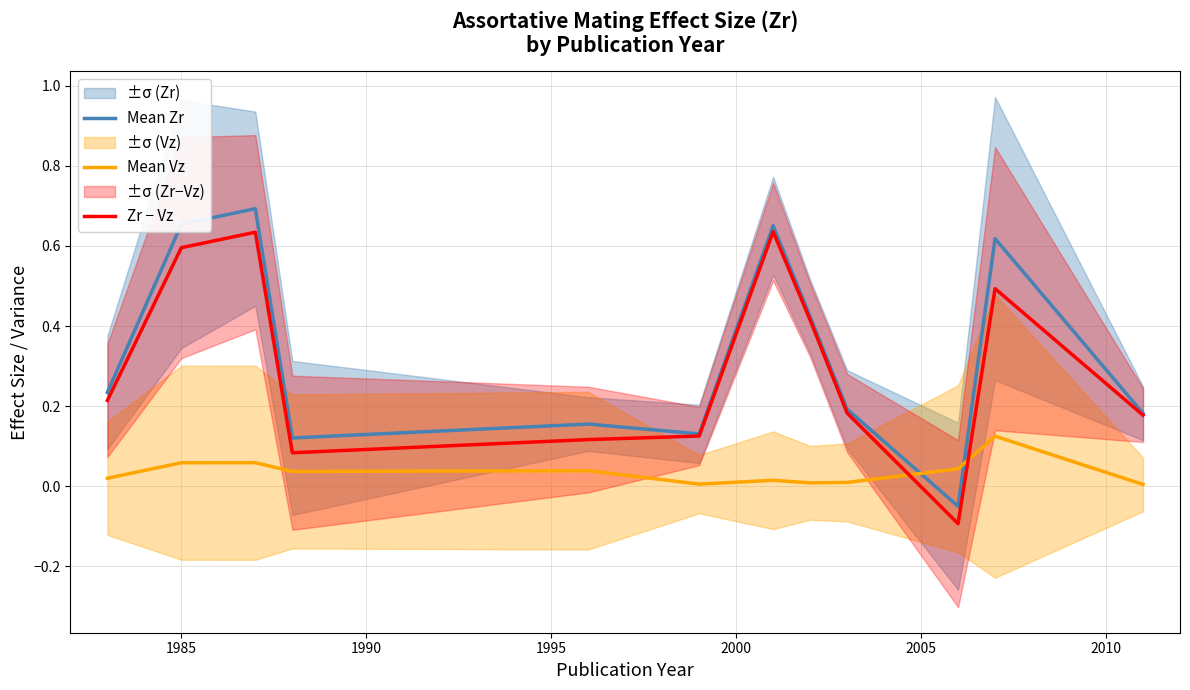

How many data points in Zr − Vz are above 0?

11